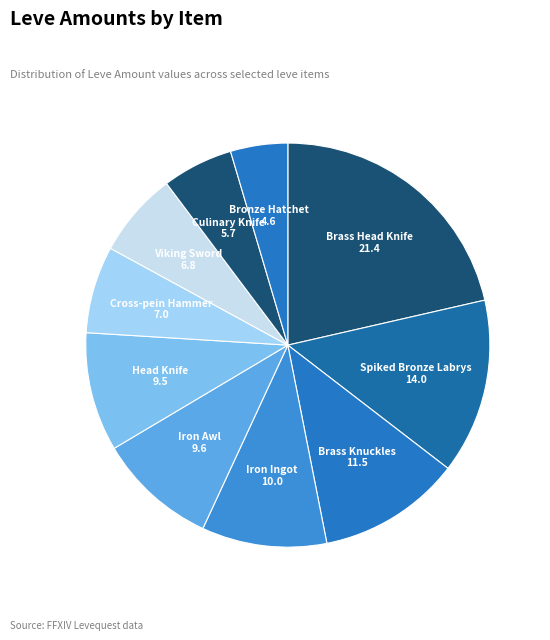

What is the largest slice in the pie chart?

Brass Head Knife